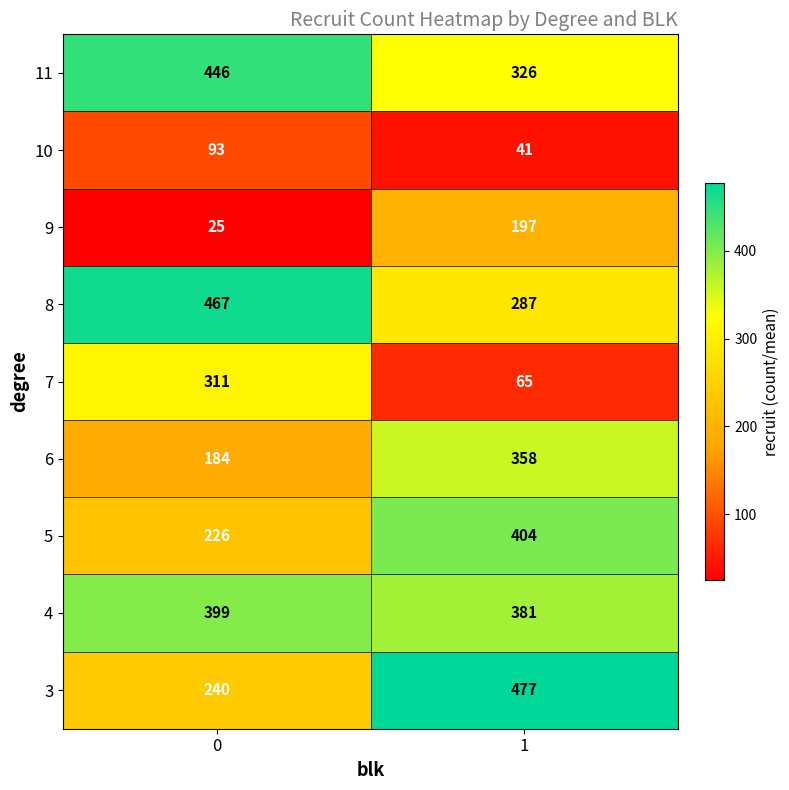

What is the difference between the 4 values at 1 and 0?

18